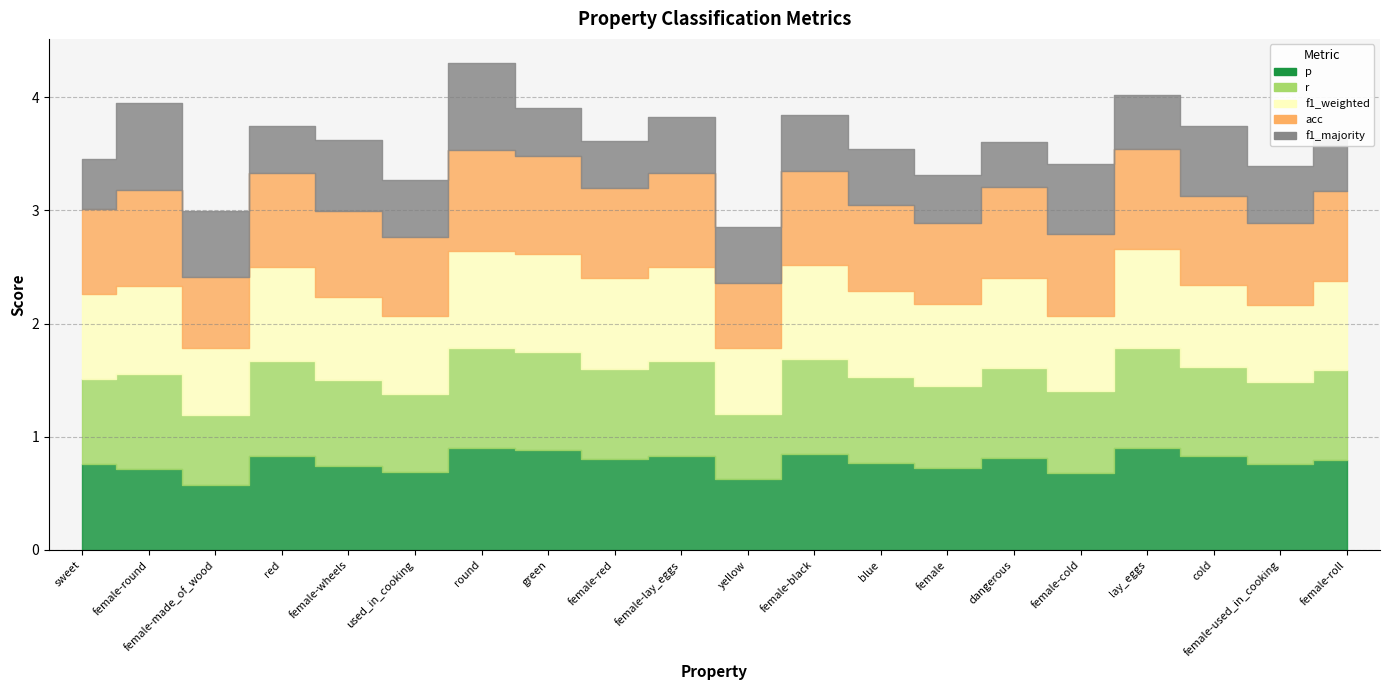

Where do acc and p first cross each other?

sweet and female-round